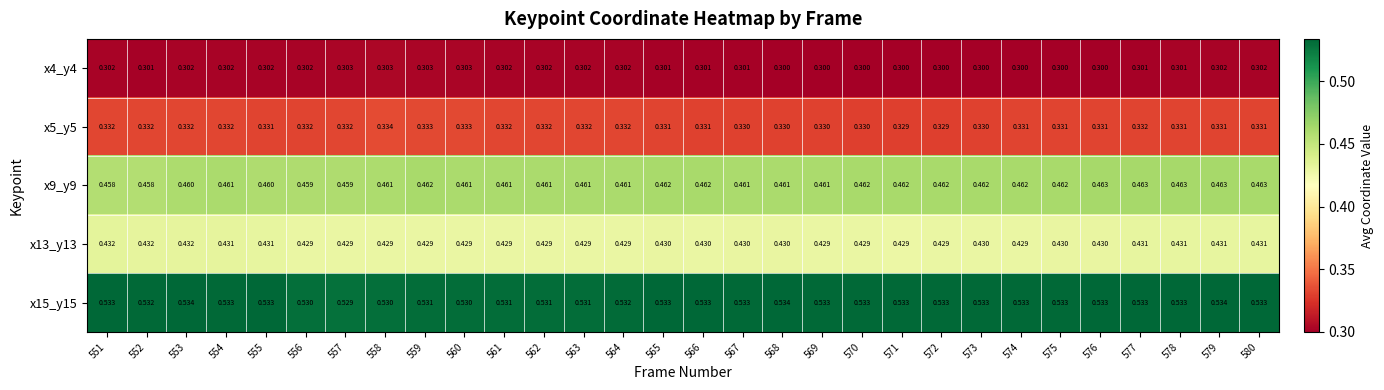

Is the value of x9_y9 at 556 greater than the value of x4_y4 at 577?

Yes